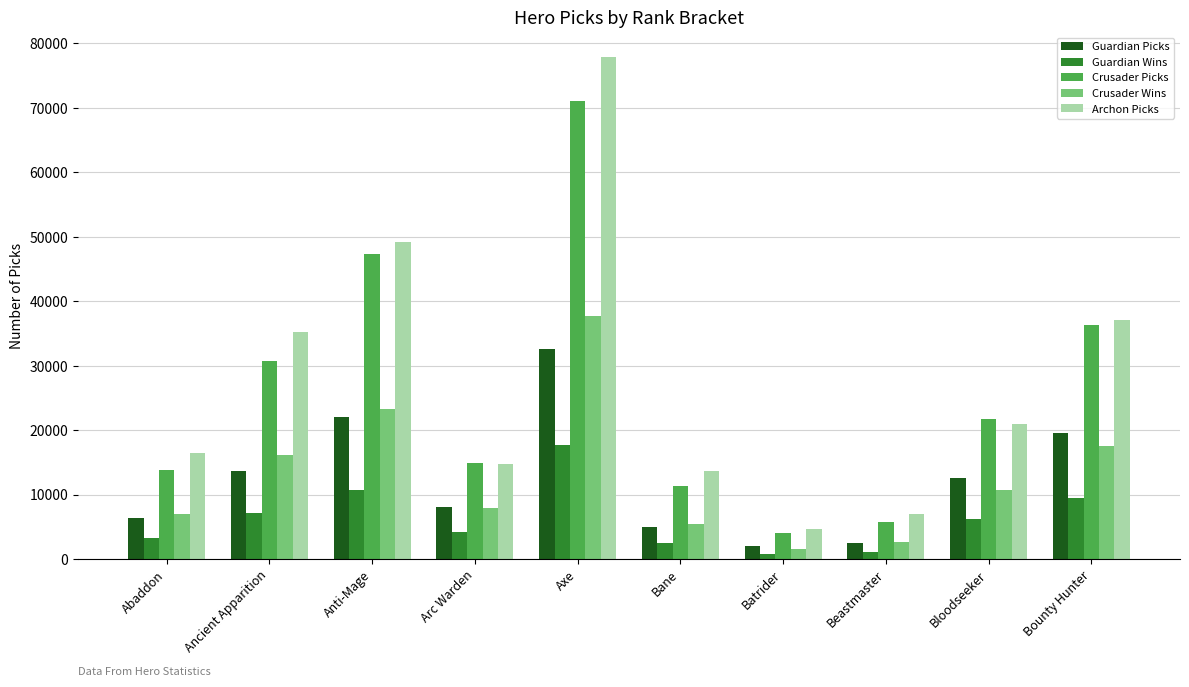

Is the value of Guardian Picks at Abaddon greater than the value of Archon Picks at Axe?

No